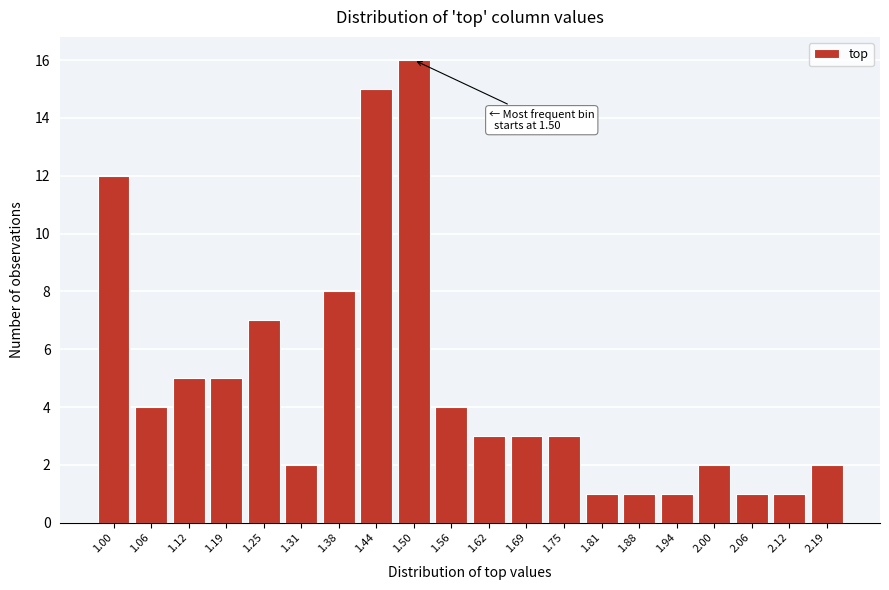

Reading left to right, what are all the values shown in this chart?

12	4	5	5	7	2	8	15	16	4	3	3	3	1	1	1	2	1	1	2